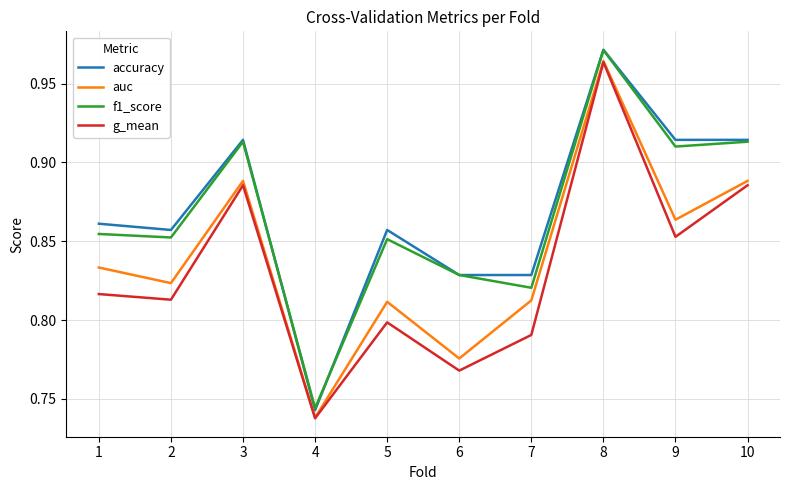

At which category does the chart reach its peak across all series?

8